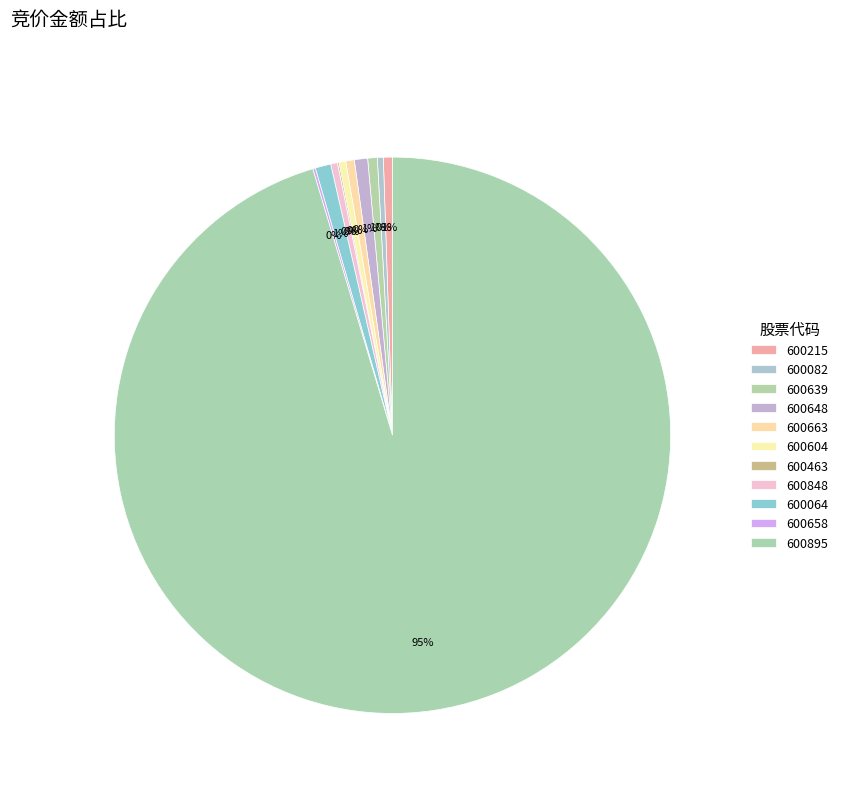

Which has a higher value, 600648 or 600895?

600895